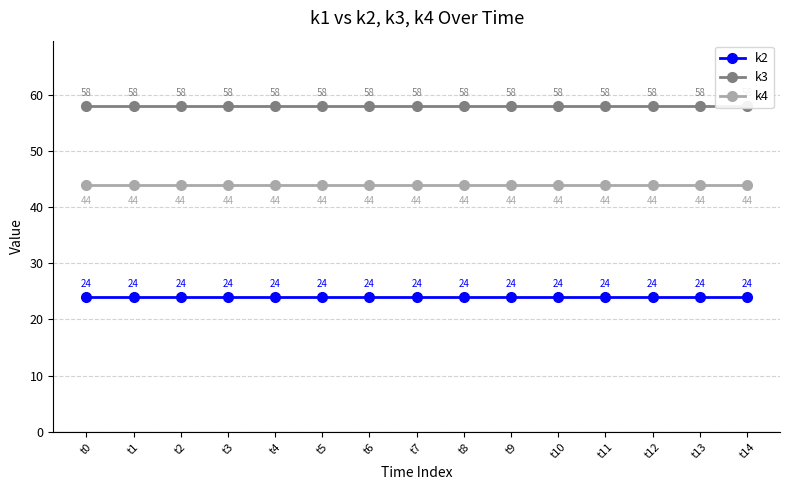

List the series in order of their peak value, lowest first.

k2, k4, k3